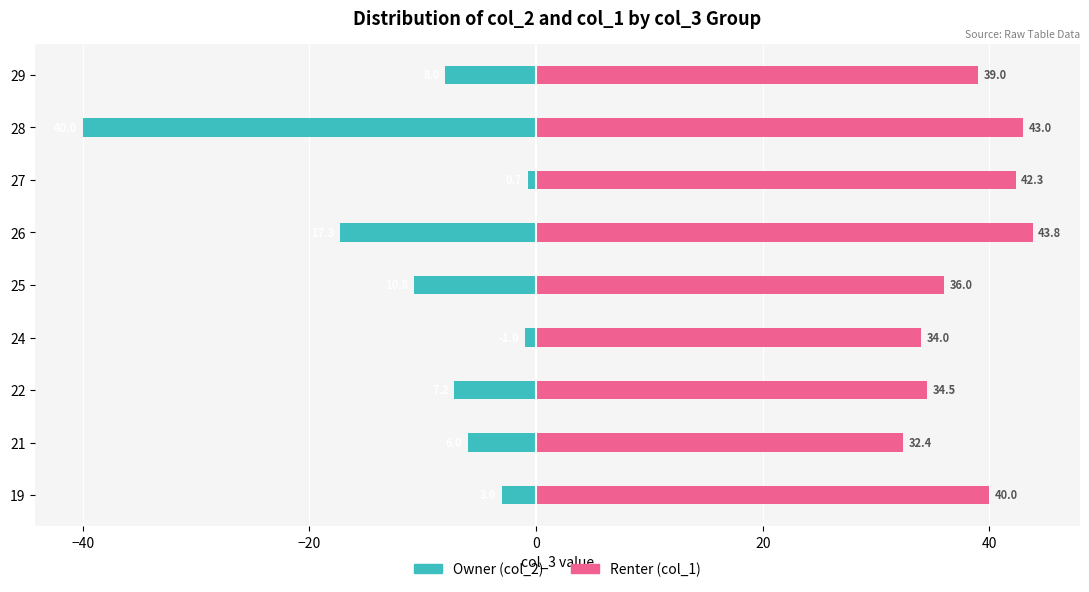

What is the difference between the maximum and minimum values in the Renter (col_1) series?

11.4